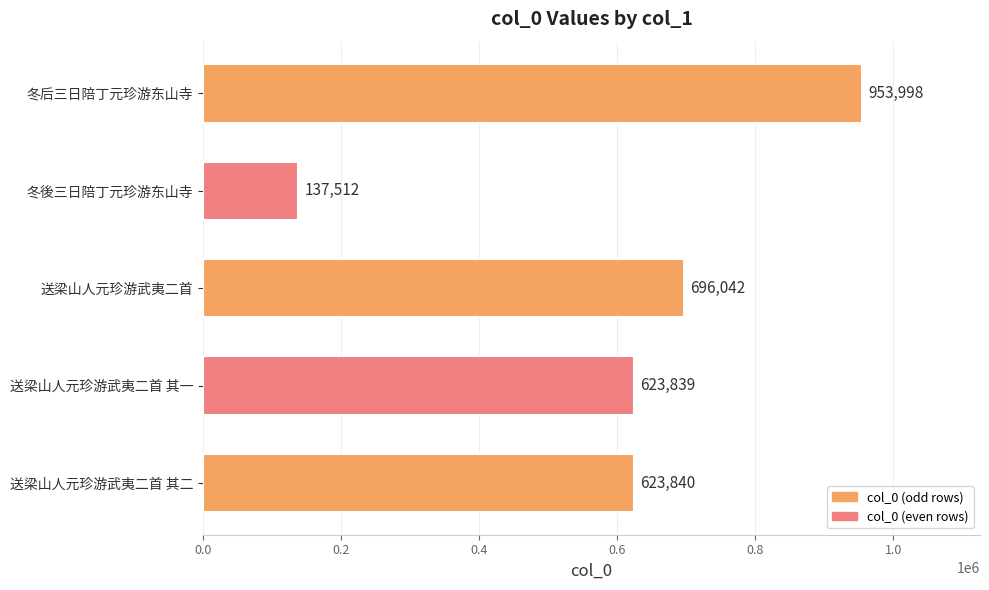

What is the ratio of the value at 送梁山人元珍游武夷二首 to the value at 冬後三日陪丁元珍游东山寺?

5.1